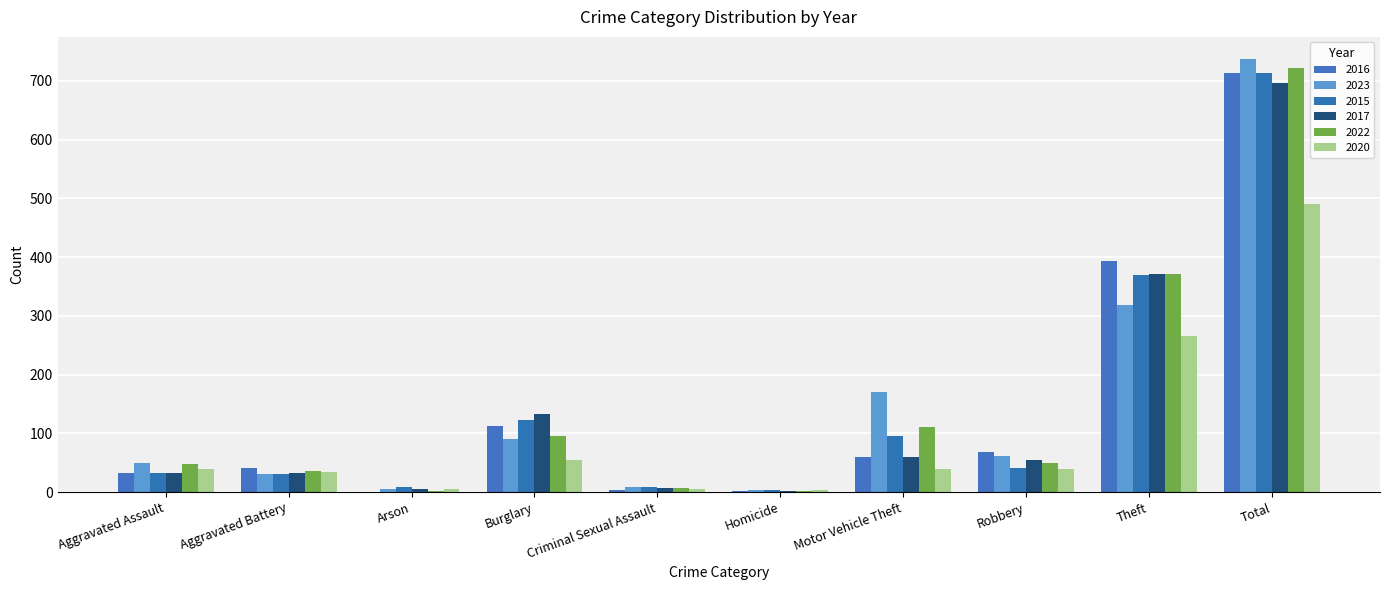

What is the difference between the 2015 values at Aggravated Assault and Arson?

23